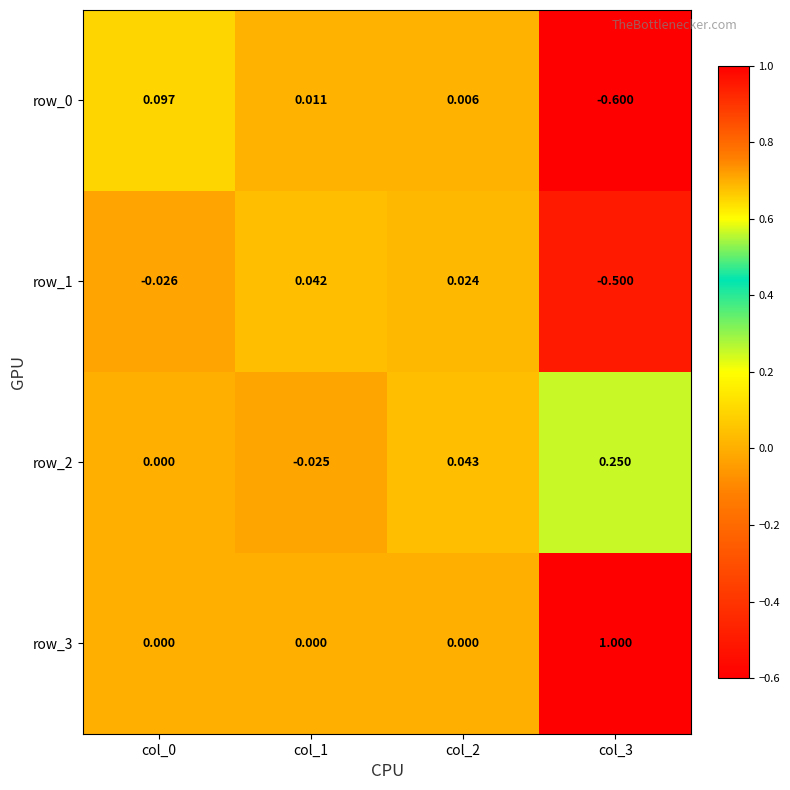

How many negative values does the row_1 series have?

2